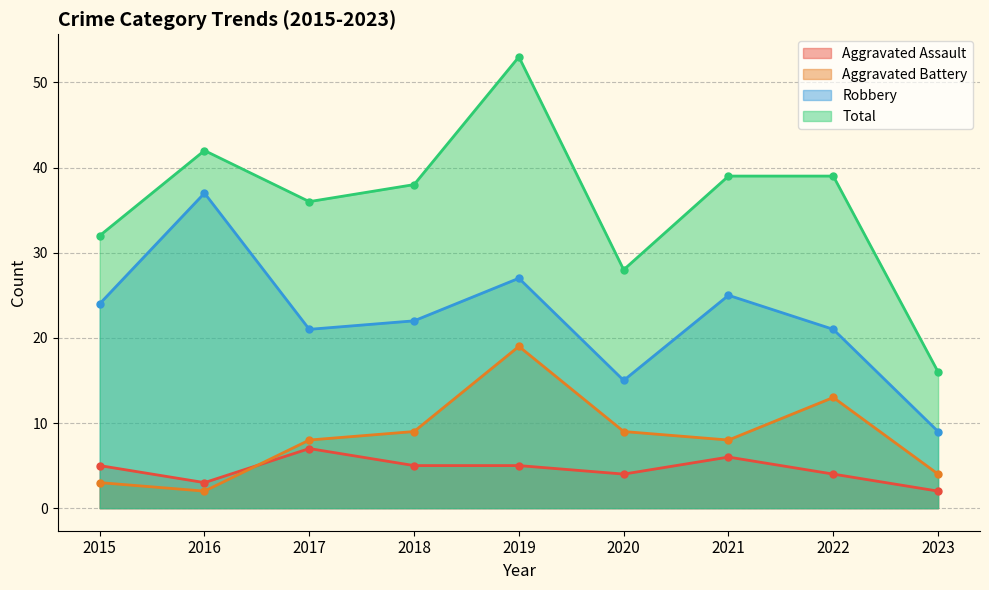

How many lines are shown in the chart?

4